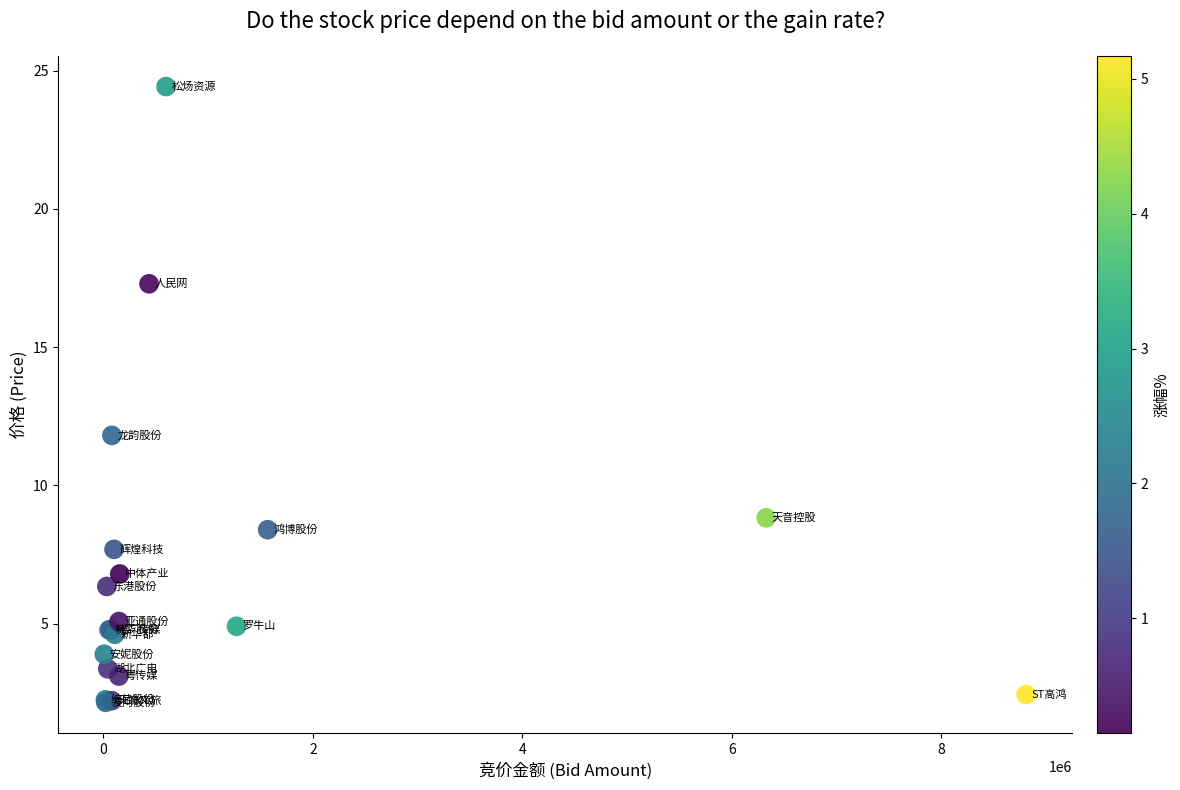

What Y value in the scatter plot is closest to 13?

11.8